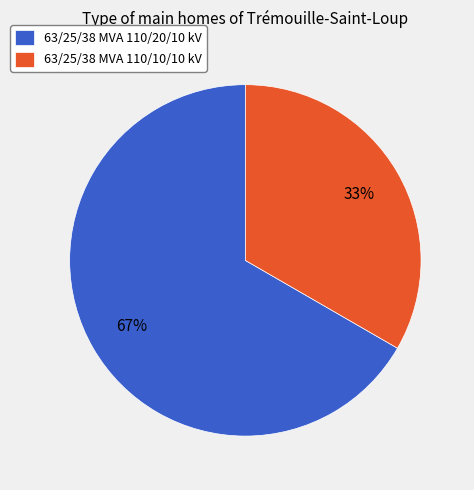

Rank the categories by value from highest to lowest.

63/25/38 MVA 110/20/10 kV, 63/25/38 MVA 110/10/10 kV